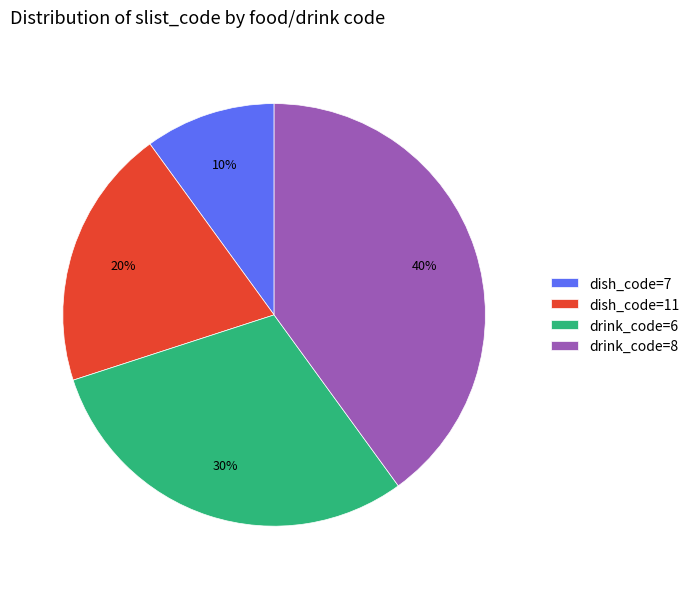

Between drink_code=6 and drink_code=8, which is larger?

drink_code=8